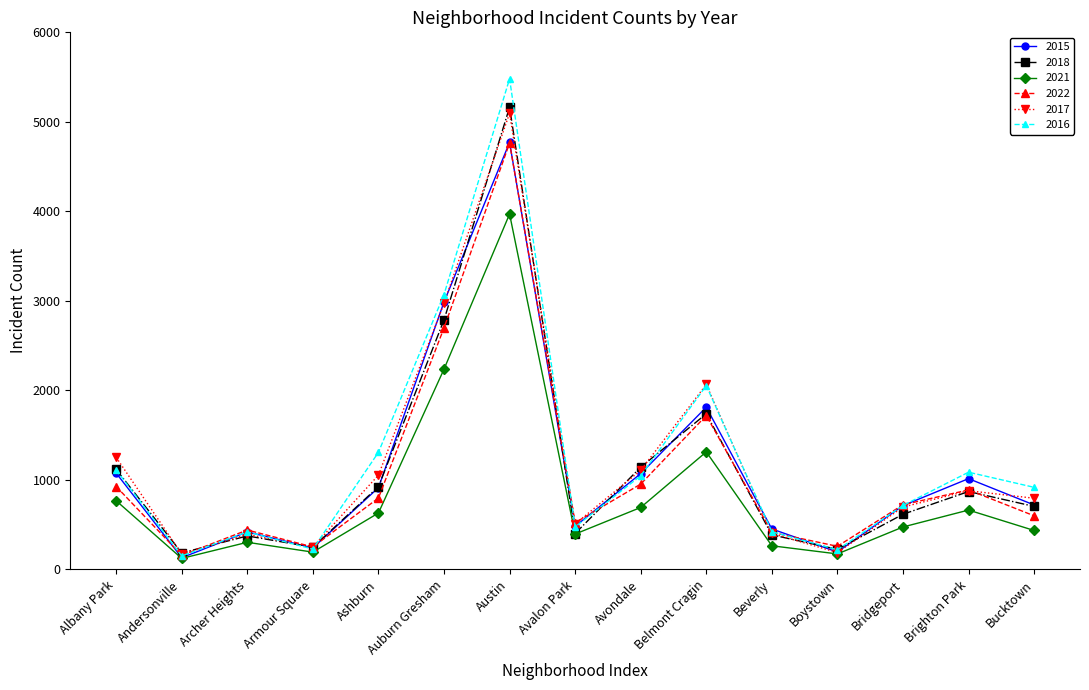

How many data points in 2016 are less than 917?

7